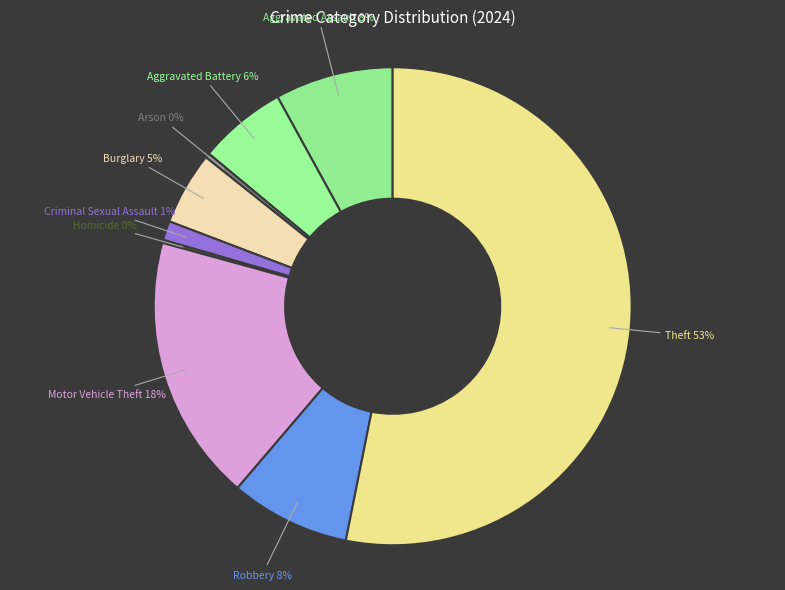

Is there any slice that represents more than half of the pie?

Yes